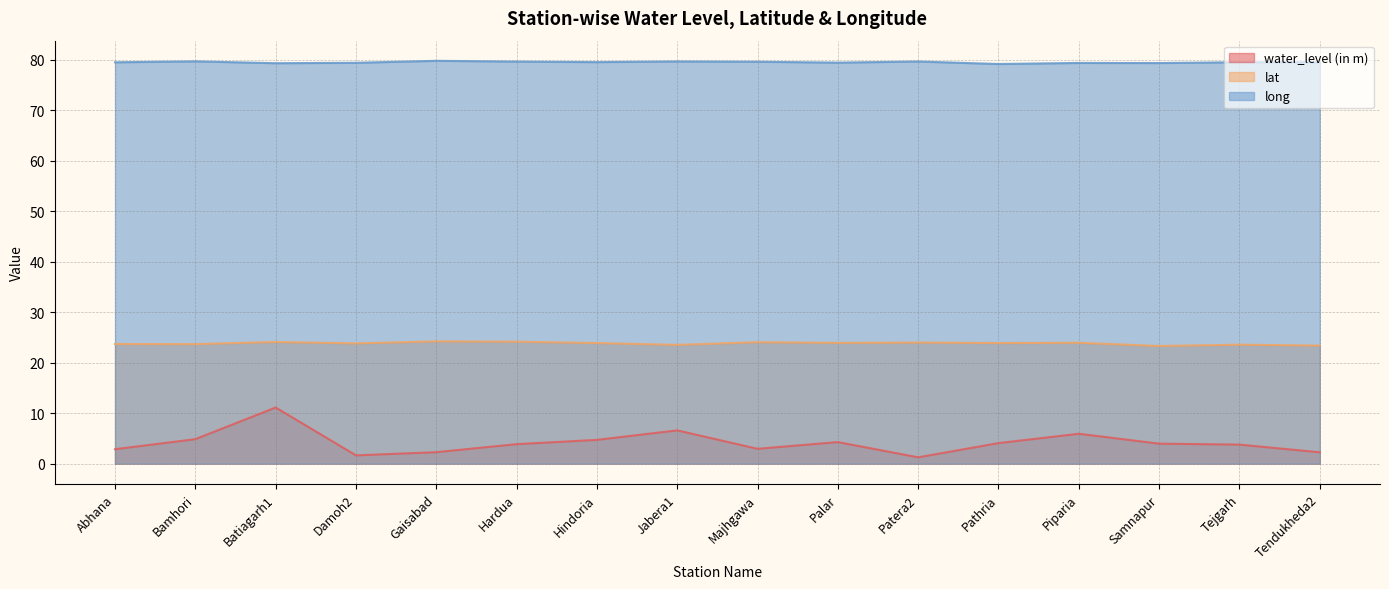

True or false: long and water_level (in m) cross at least once.

False